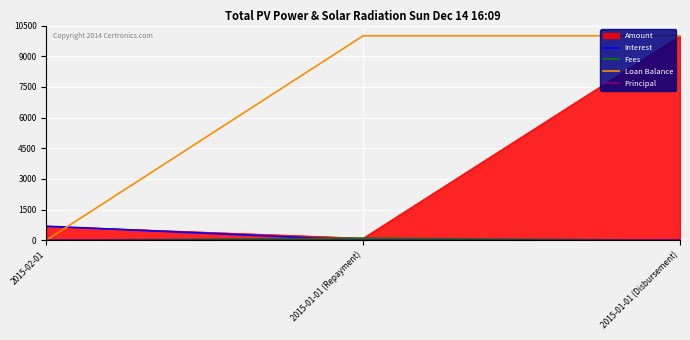

Is the value of Principal at 2015-02-01 greater than the value of Loan Balance at 2015-02-01?

No